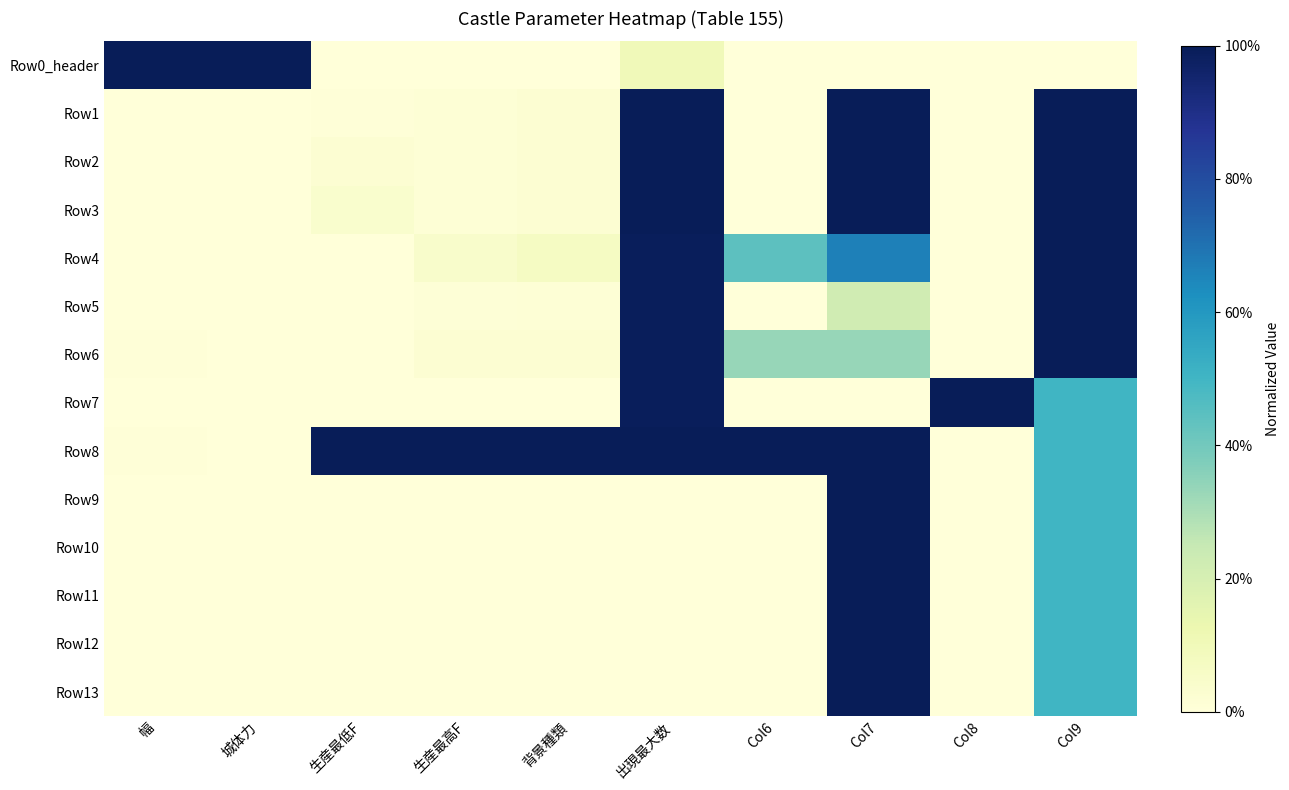

Which series changed the most between 出現最大数 and Col9?

Row8